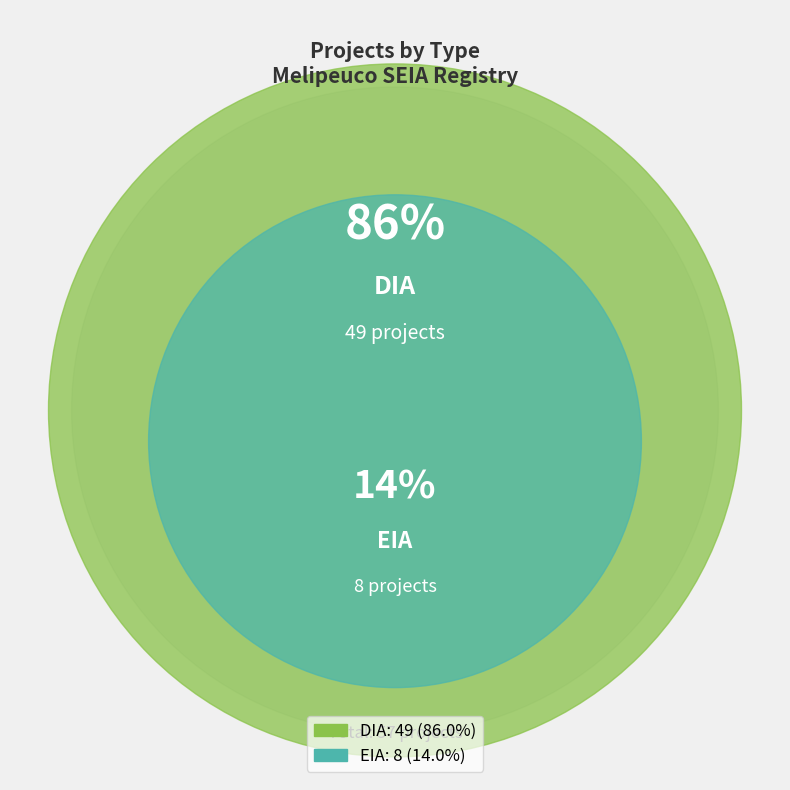

To the nearest percent, what portion does DIA represent?

86%